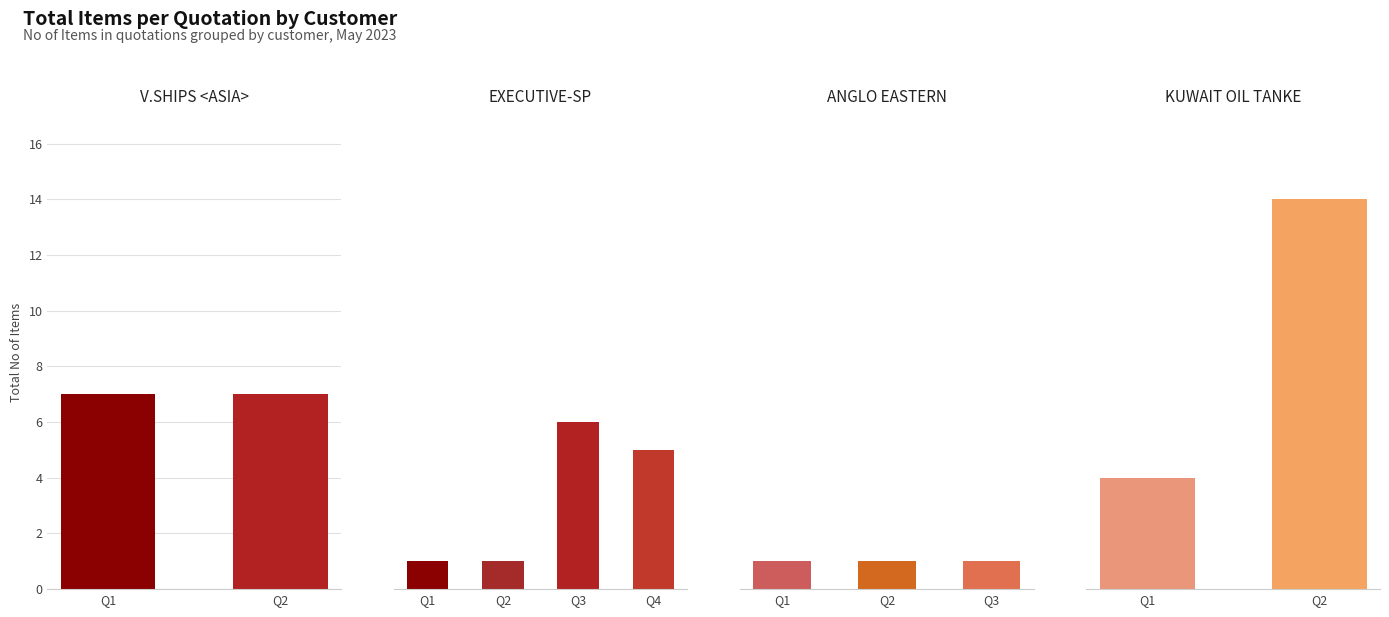

What is the difference between the values at V.SHIPS <ASIA> and ANGLO EASTERN?

6